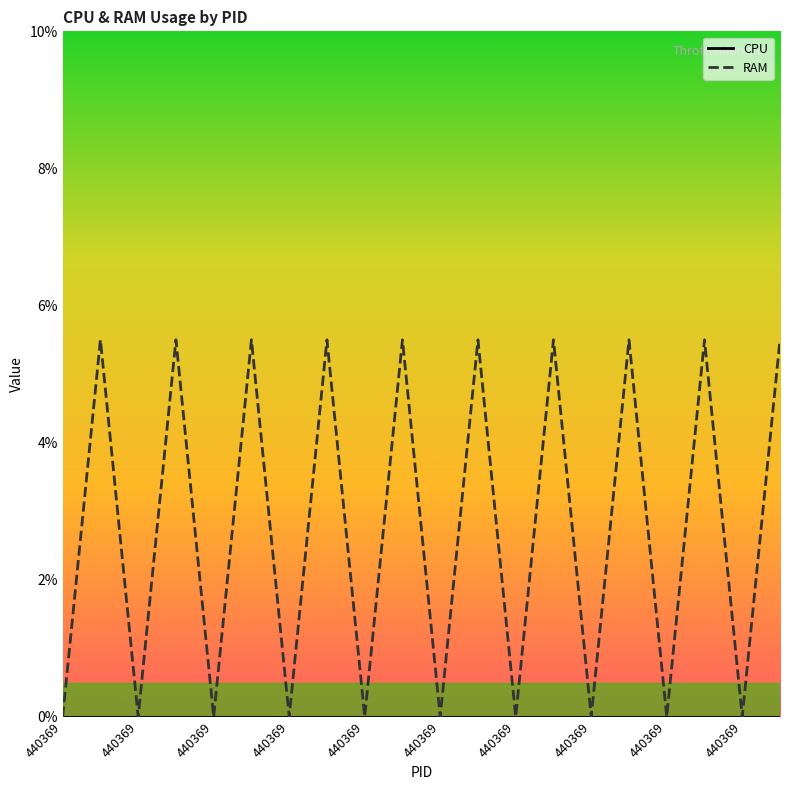

What is the maximum value shown in the chart?

5.5